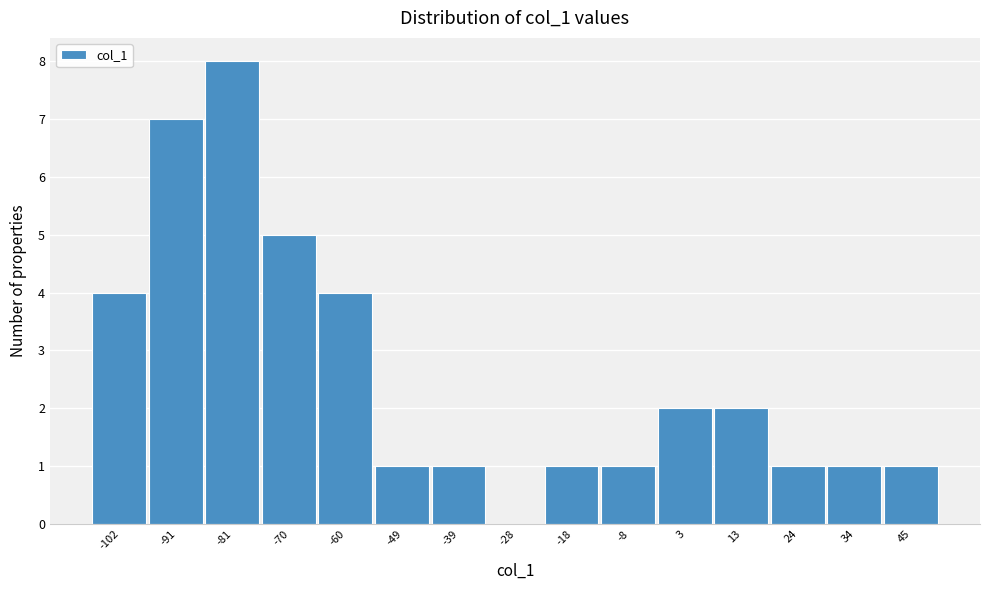

Reading left to right, transcribe this chart: for each bar, give the range it covers on the x-axis and its height. Neither the bar edges nor the heights are printed on the chart, so give them approximately, as read against the axes.

-106 to -96: 4
-96 to -86: 7
-86 to -76: 8
-76 to -66: 5
-66 to -54: 4
-54 to -44: 1
-44 to -34: 1
-34 to -24: 0
-24 to -12: 1
-12 to -2: 1
-2 to 8: 2
8 to 18: 2
18 to 30: 1
30 to 40: 1
40 to 50: 1